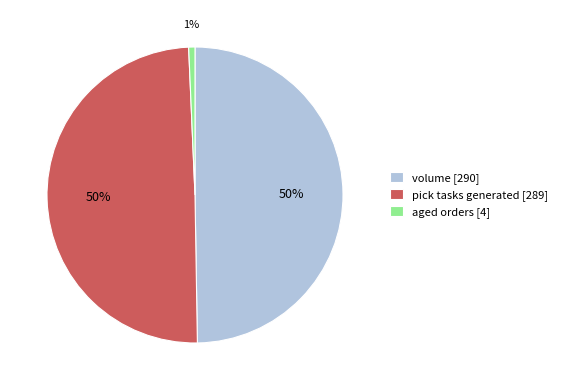

How many slices are in this pie chart?

3